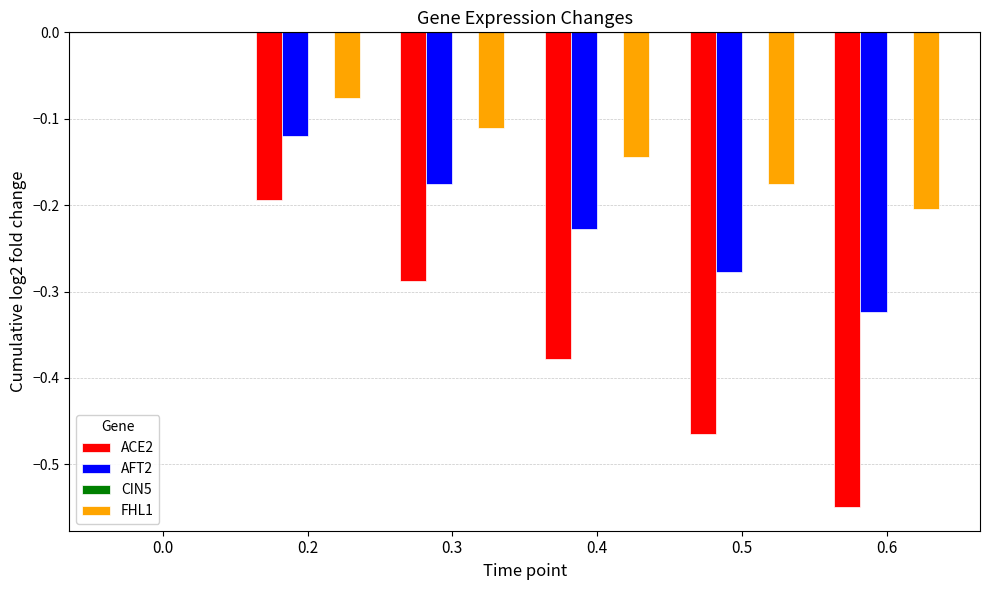

What is the sum of all AFT2 values?

-1.1